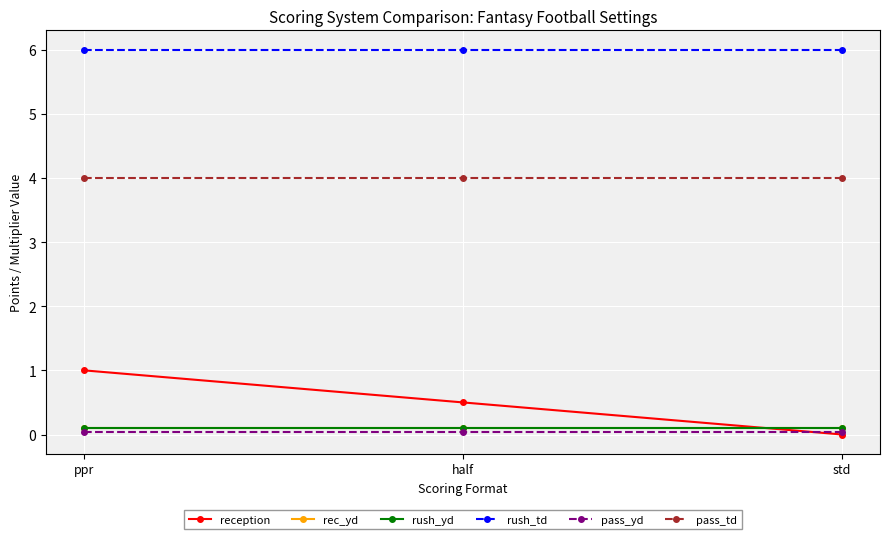

Which series has the largest range (max minus min)?

reception